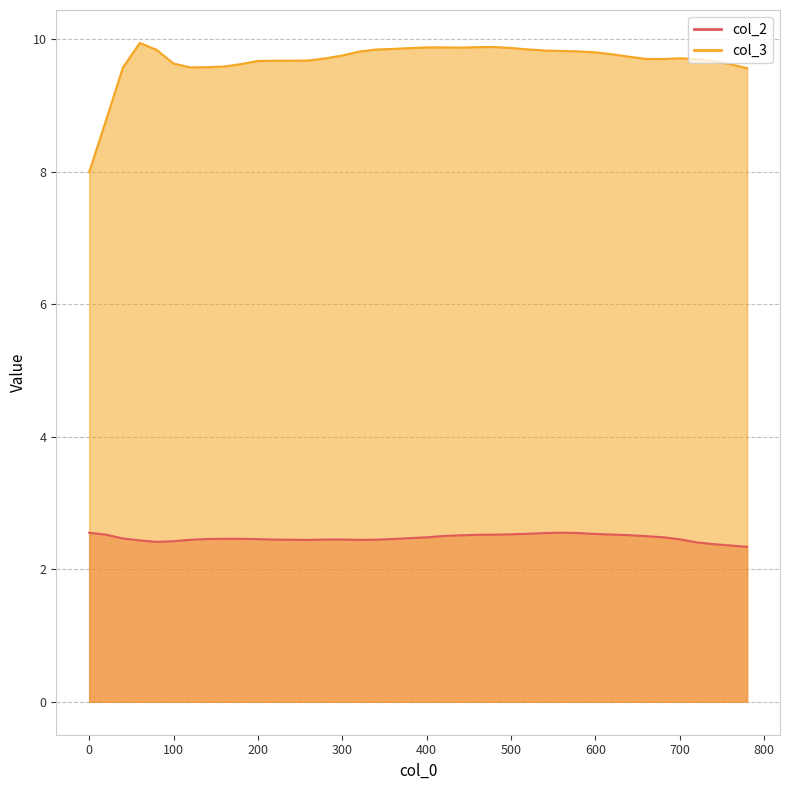

Count the number of categories in the chart.

40